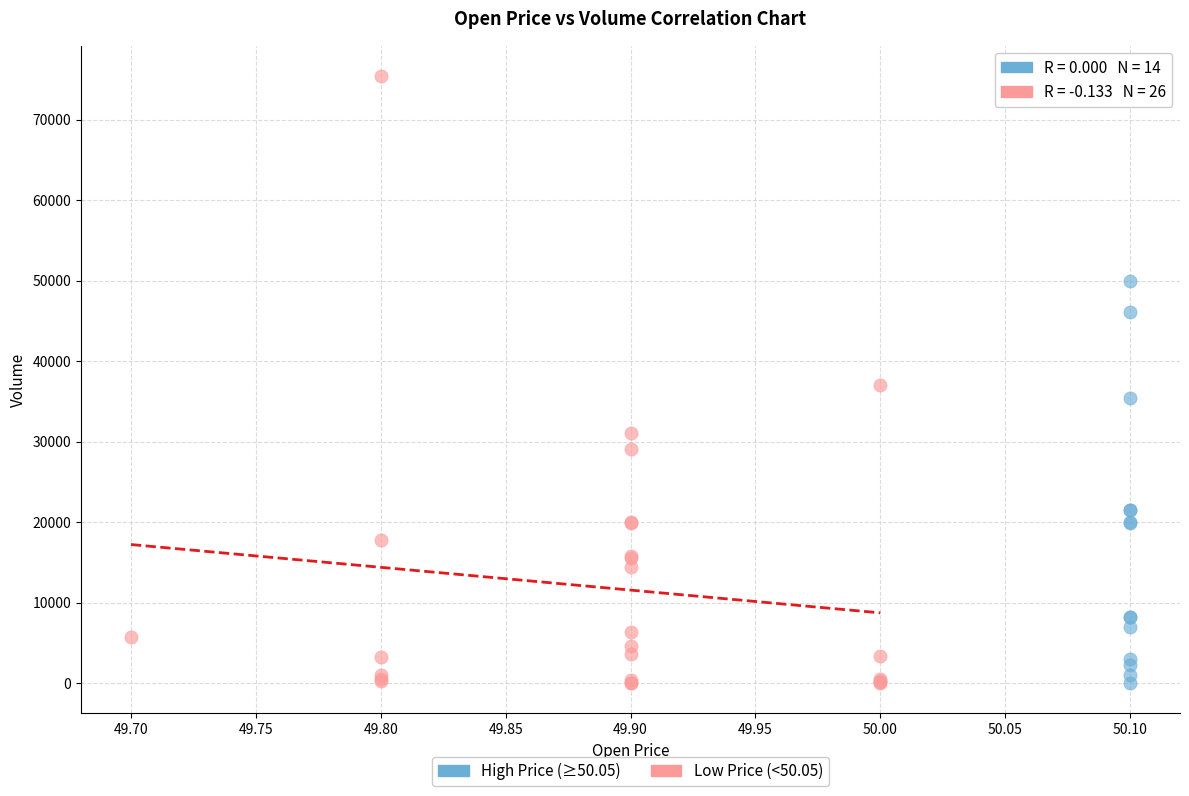

What are all the series names shown in the legend?

High Price (≥50.05), Low Price (<50.05)